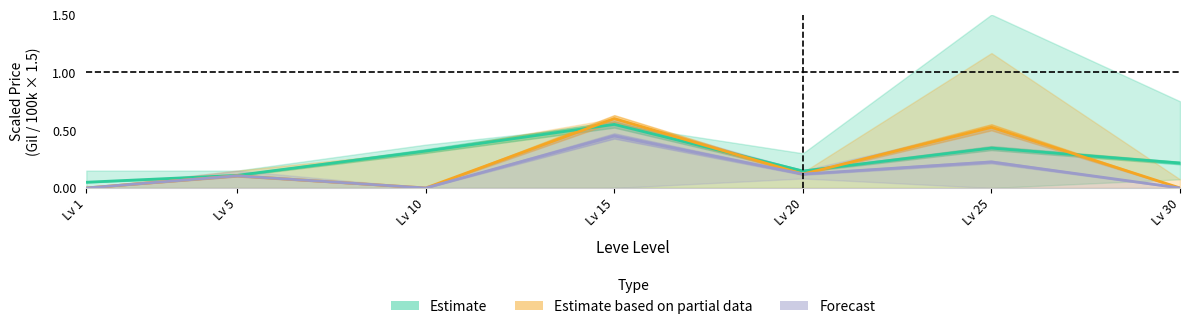

List the labels in order of Estimate based on partial data value, largest first.

Lv 15, Lv 25, Lv 20, Lv 5, Lv 1, Lv 10, Lv 30